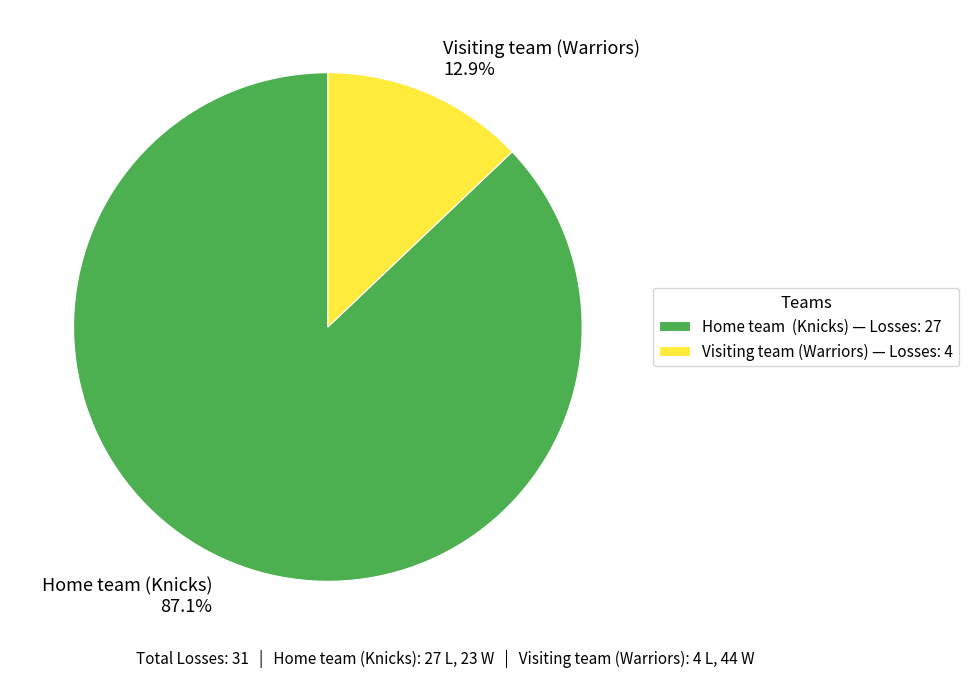

Count the number of slices in the pie.

2